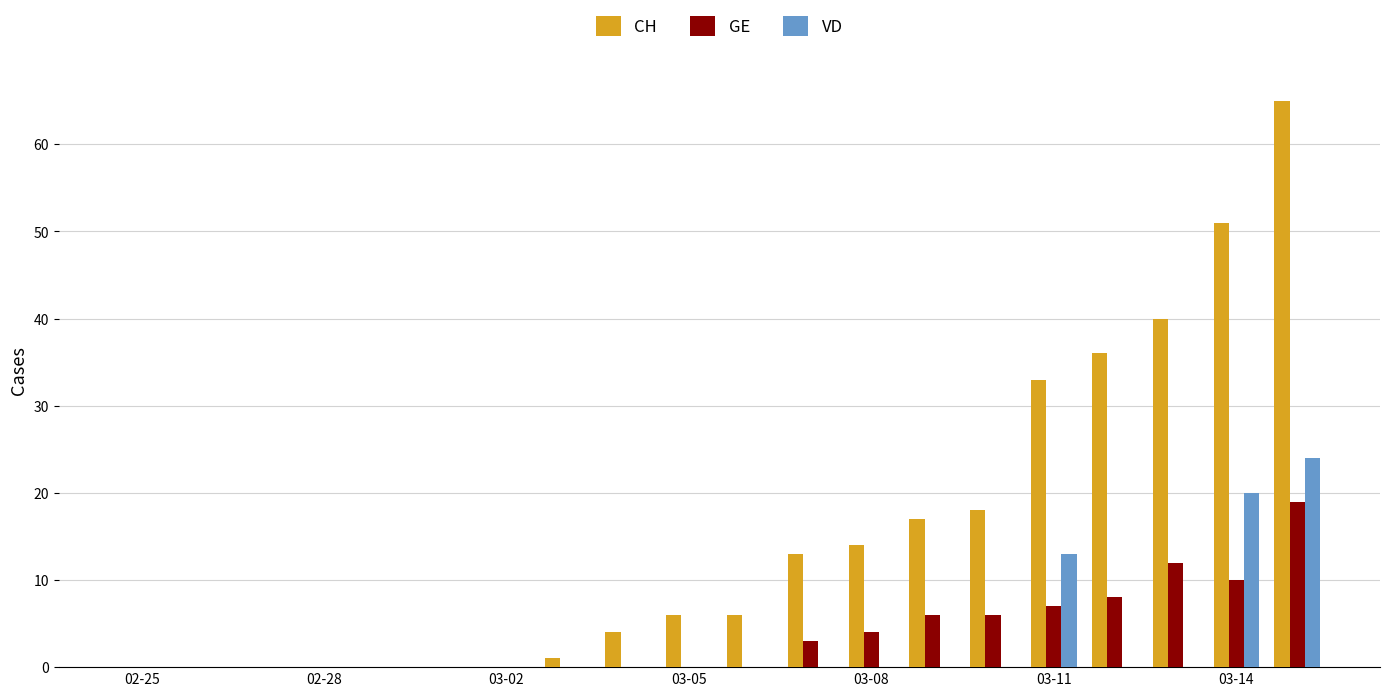

What is the sum of all CH values?

304